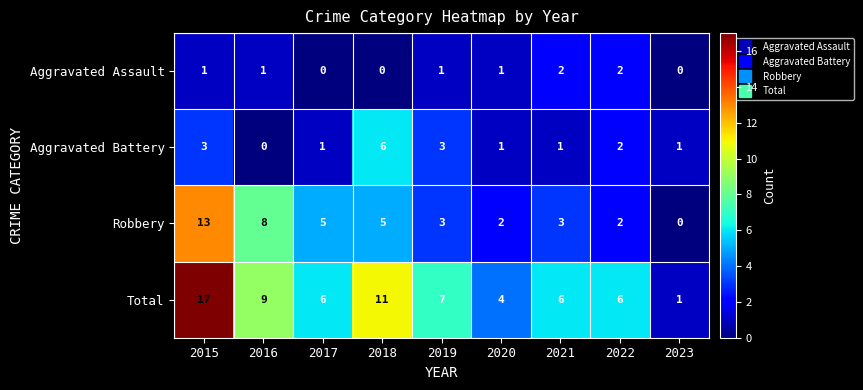

List the series in order of their peak value, highest first.

Total, Robbery, Aggravated Battery, Aggravated Assault